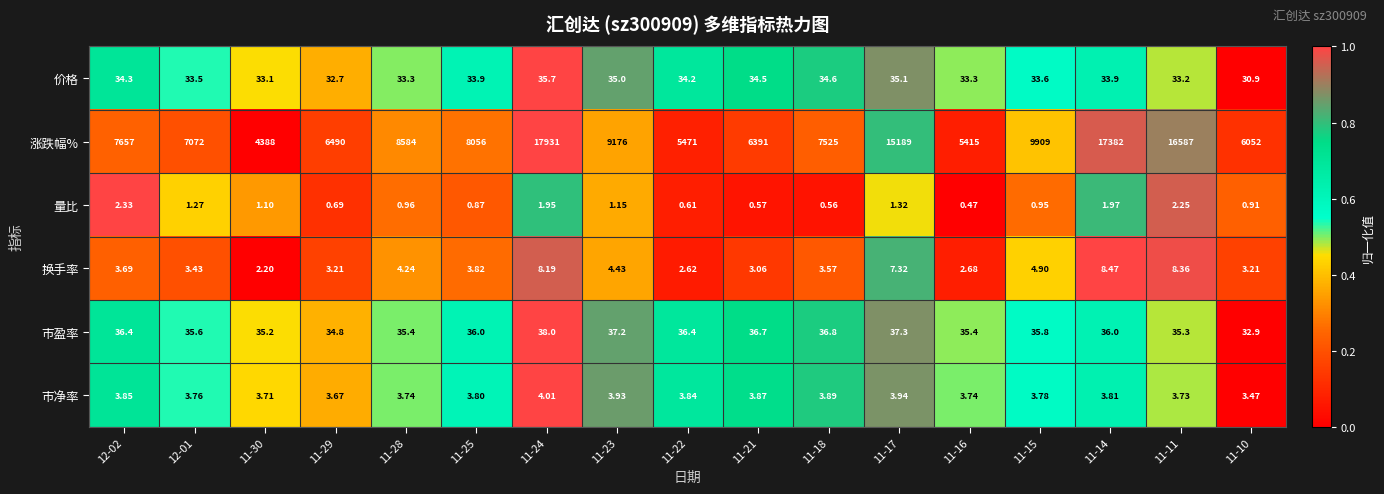

Is the value of 价格 at 11-15 greater than the value of 量比 at 12-02?

Yes